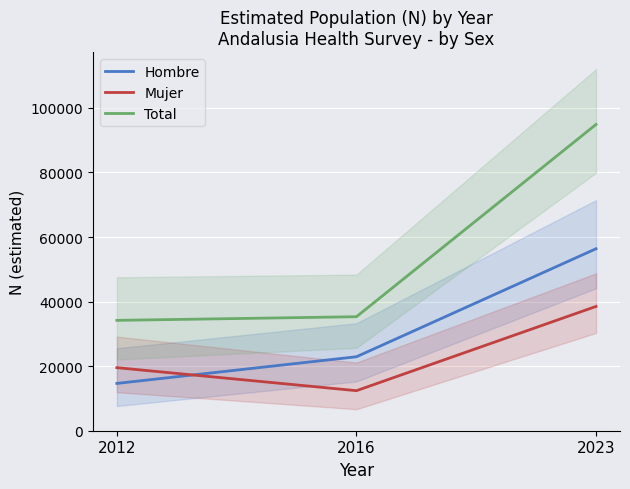

What is the minimum value shown in the chart?

12404